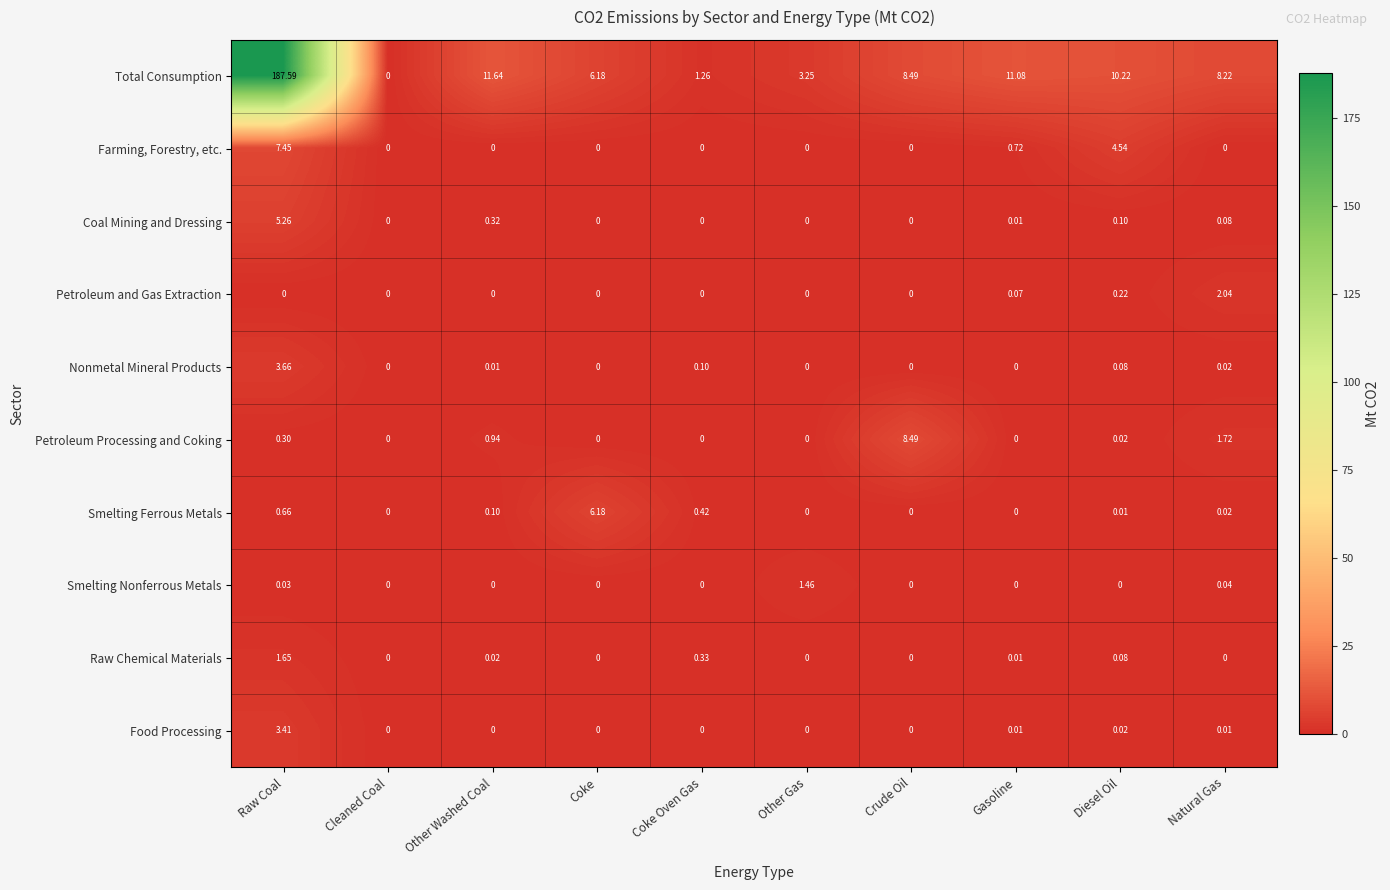

Count the number of data series in this chart.

10